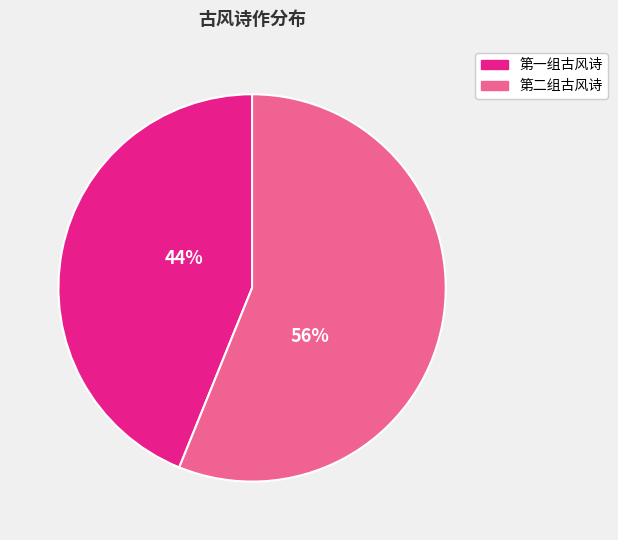

To the nearest percent, what is the average slice percentage?

50%